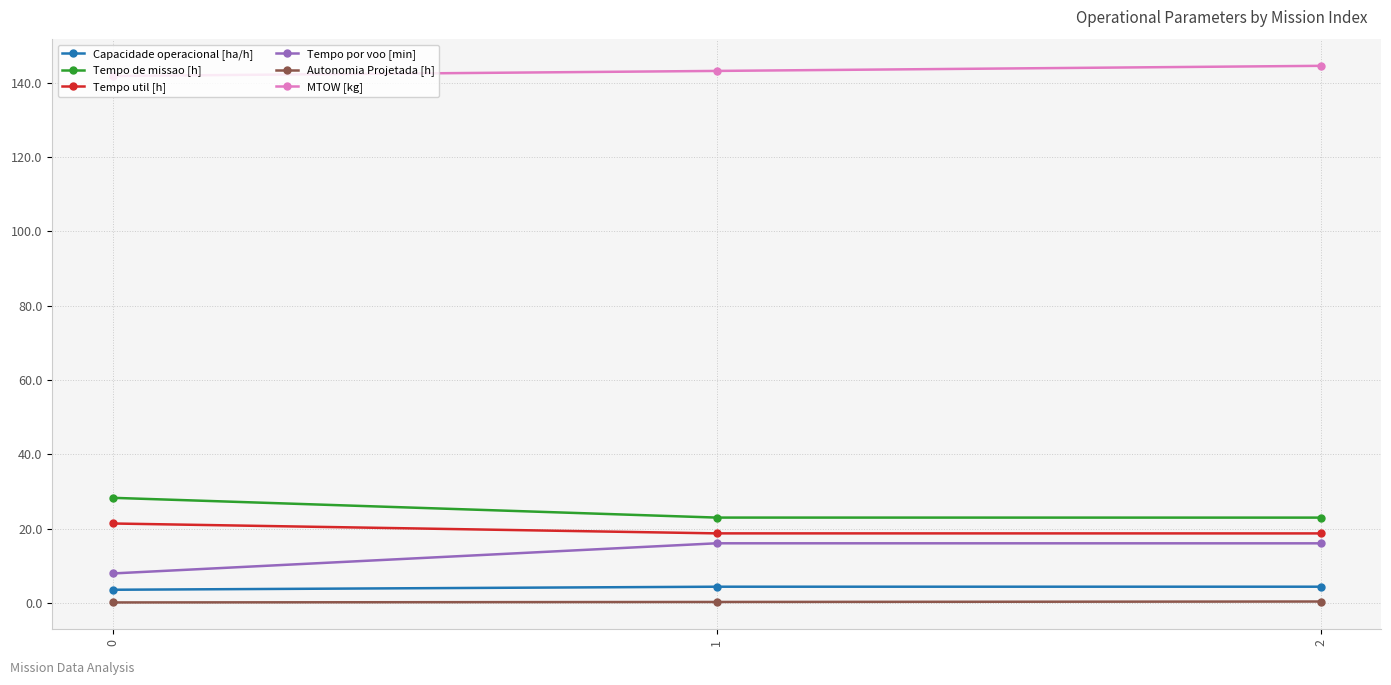

Which series has the largest total across all categories?

MTOW [kg]